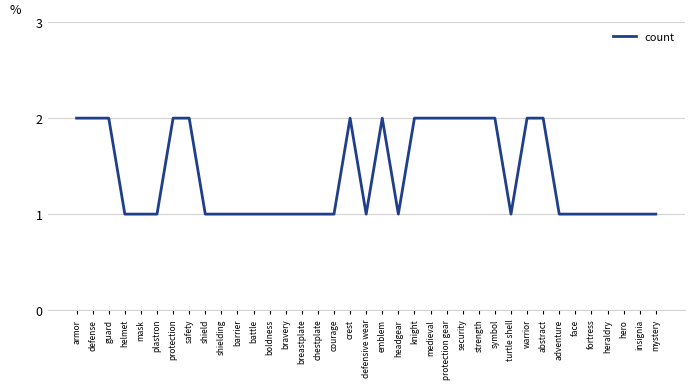

Count the number of categories in the chart.

37